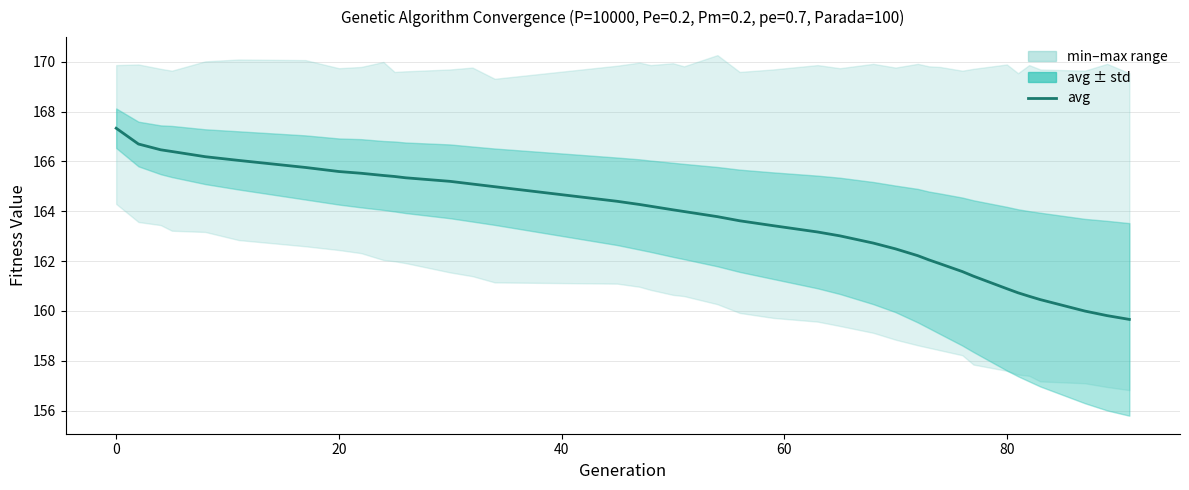

Reading left to right, transcribe all the data shown in this chart.

167.3	166.7	166.5	166.4	166.2	166.0	165.8	165.6	165.5	165.4	165.4	165.3	165.2	165.1	165.0	164.4	164.3	164.2	164.1	164.0	163.8	163.6	163.4	163.2	163.0	162.7	162.5	162.2	162.0	161.9	161.6	161.4	160.9	160.7	160.6	160.5	160.0	159.8	159.7